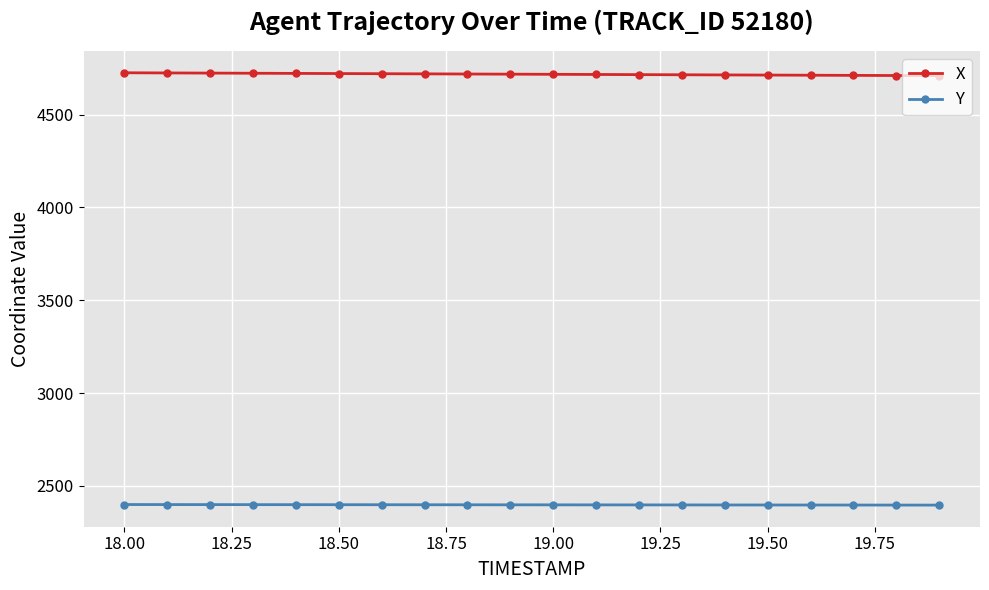

What is the sum of all Y values?

47962.5